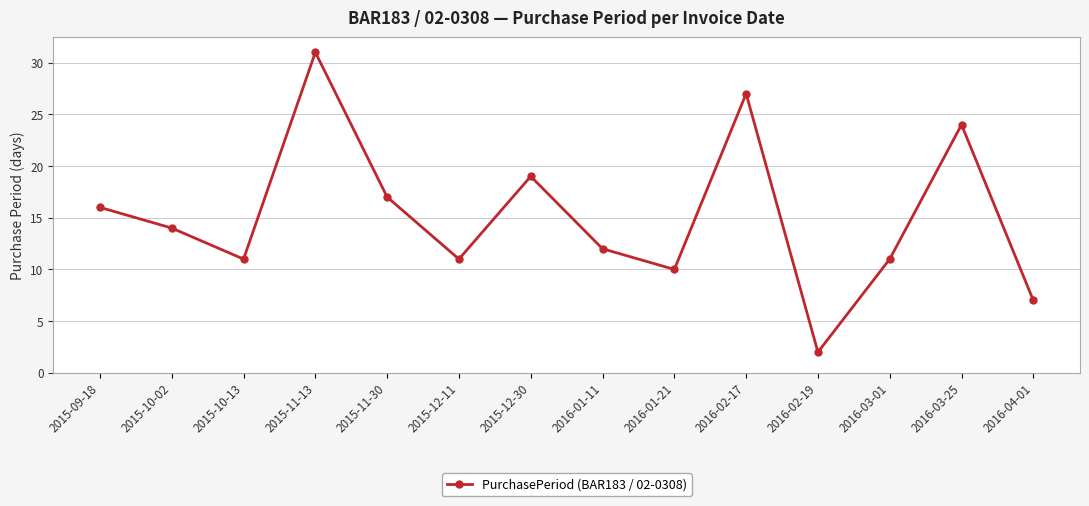

How many distinct data groups are displayed?

1